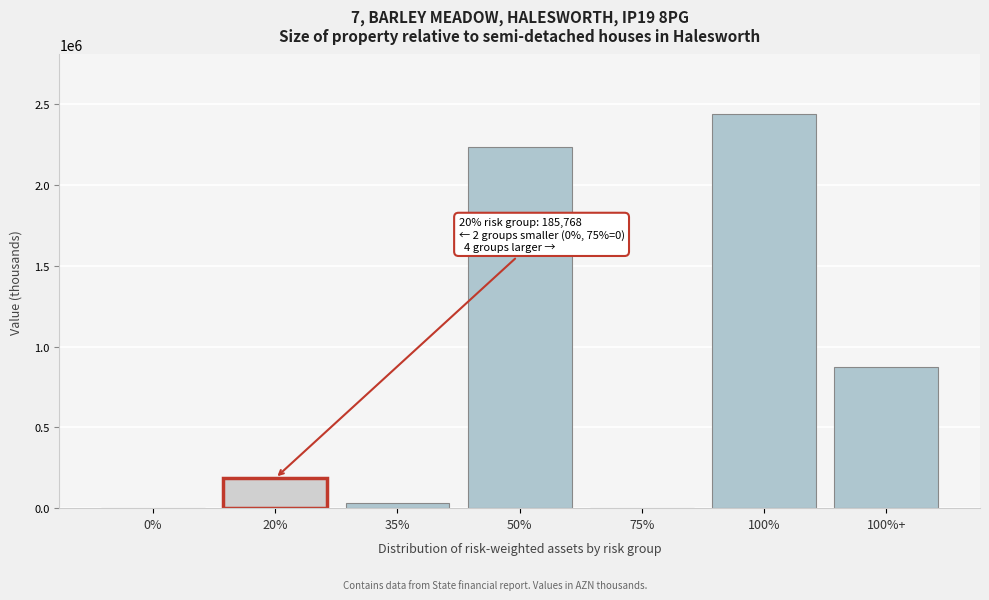

Reading left to right, list all the values displayed in this chart.

0%=0.0	20%=185768.2	35%=34909.2	50%=2234025.9	75%=0.0	100%=2440726.1	100%+=873193.6